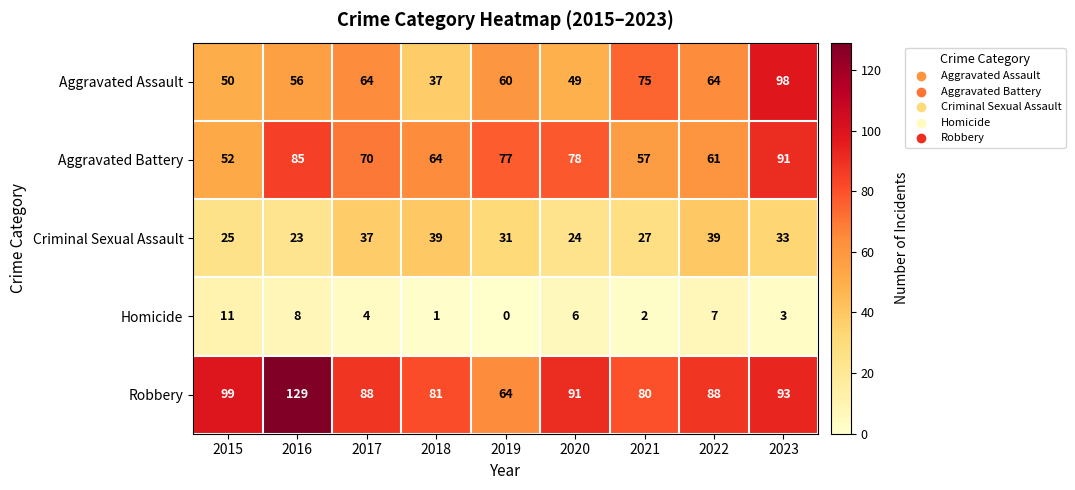

Rank the series by their maximum value, from lowest to highest.

Homicide, Criminal Sexual Assault, Aggravated Battery, Aggravated Assault, Robbery